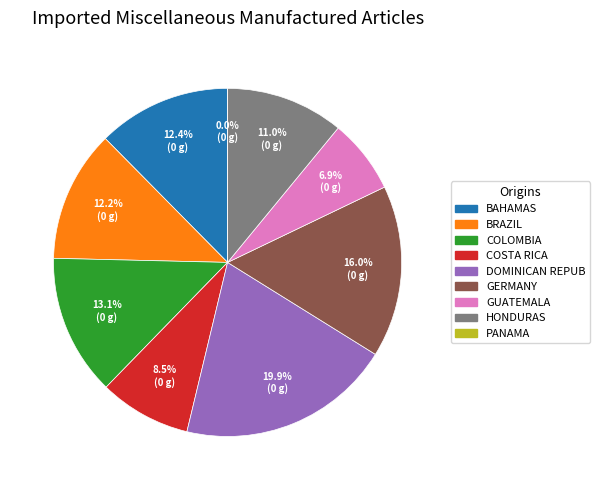

How much of the chart is everything except Row 2?

86.9%